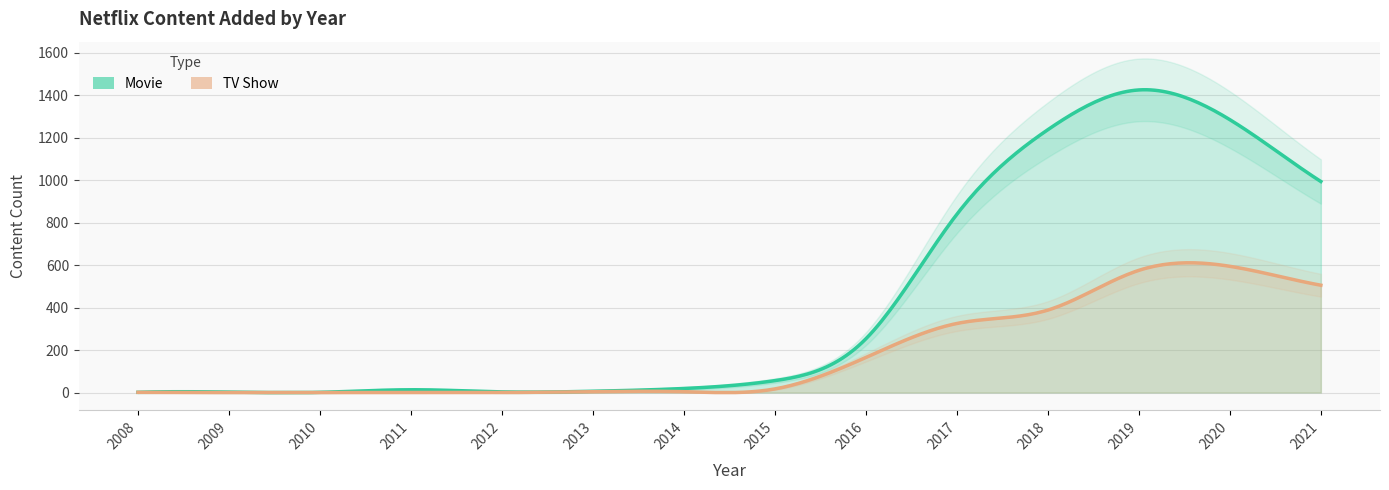

Rank the series by their average value, from lowest to highest.

TV Show, Movie